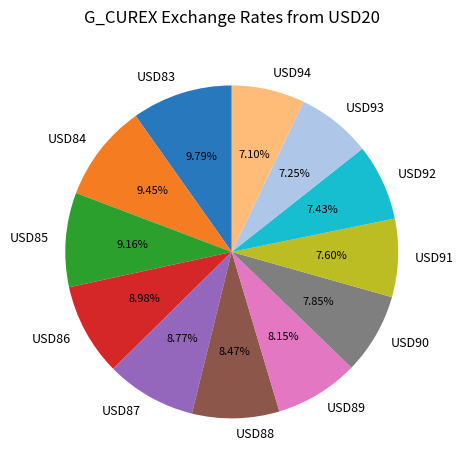

Is it true that USD87 is 9% of the pie?

True